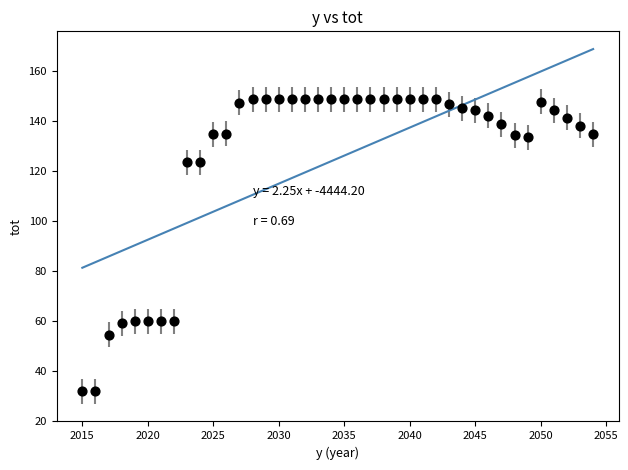

What is the range of X values (max minus min)?

39.0